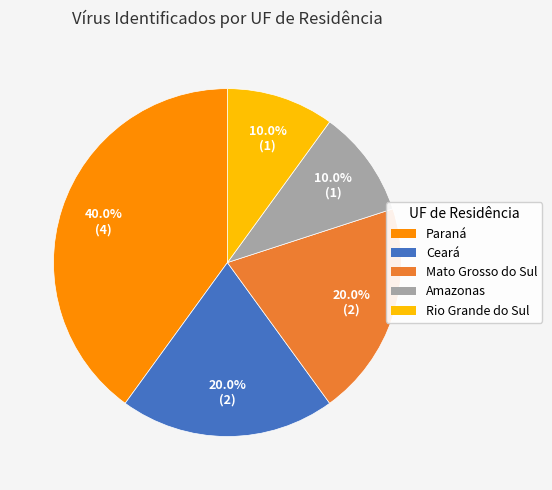

What is the ratio of the value at Rio Grande do Sul to the value at Amazonas?

1.0